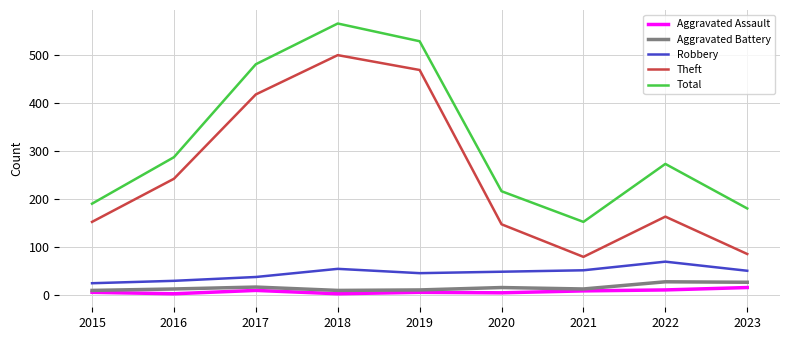

Does the chart have visible grid lines?

Yes